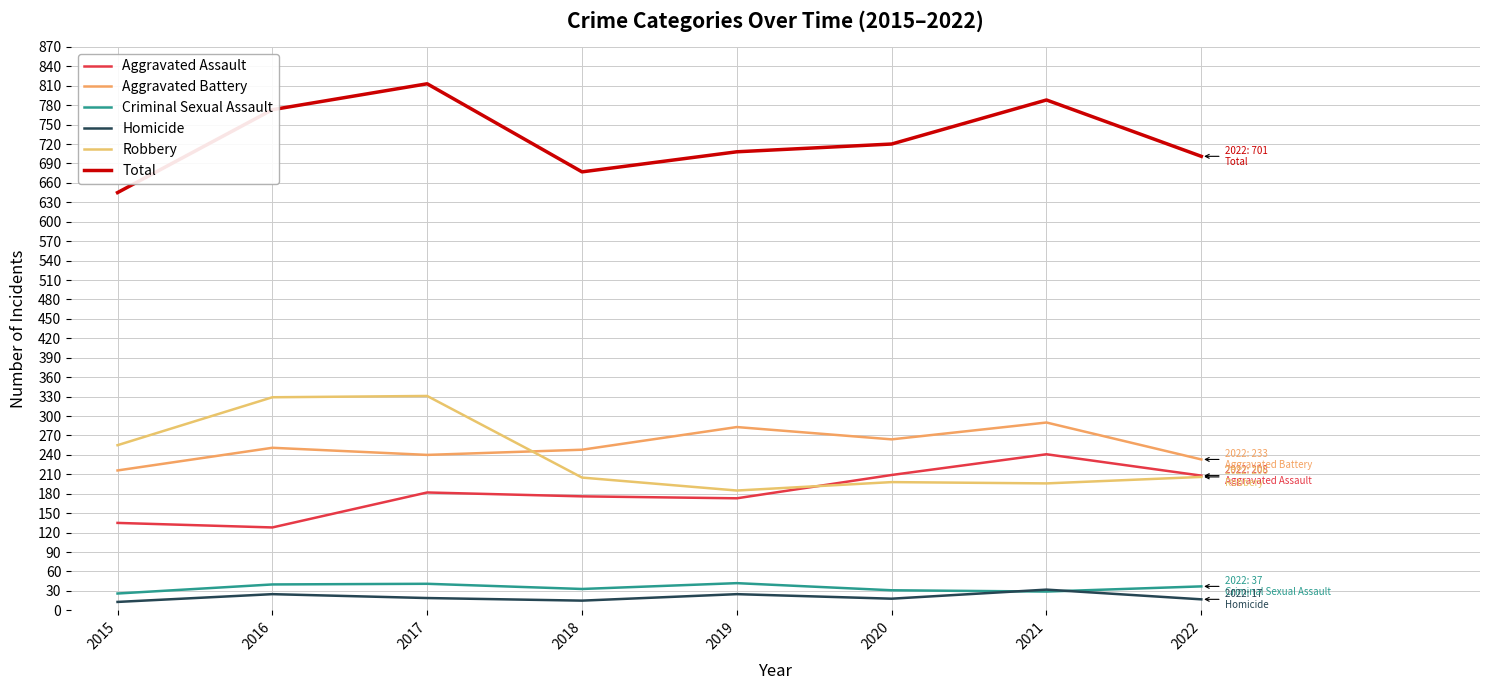

Rank the series at 2022 from lowest to highest value.

Homicide, Criminal Sexual Assault, Robbery, Aggravated Assault, Aggravated Battery, Total